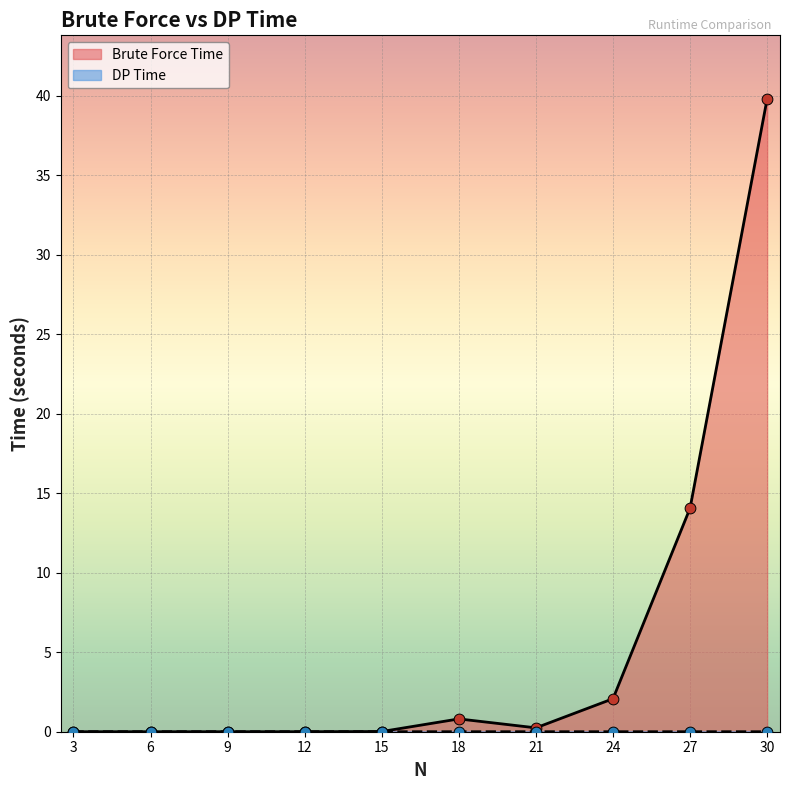

Is the value of DP Time at 30 greater than the value of Brute Force Time at 9?

No